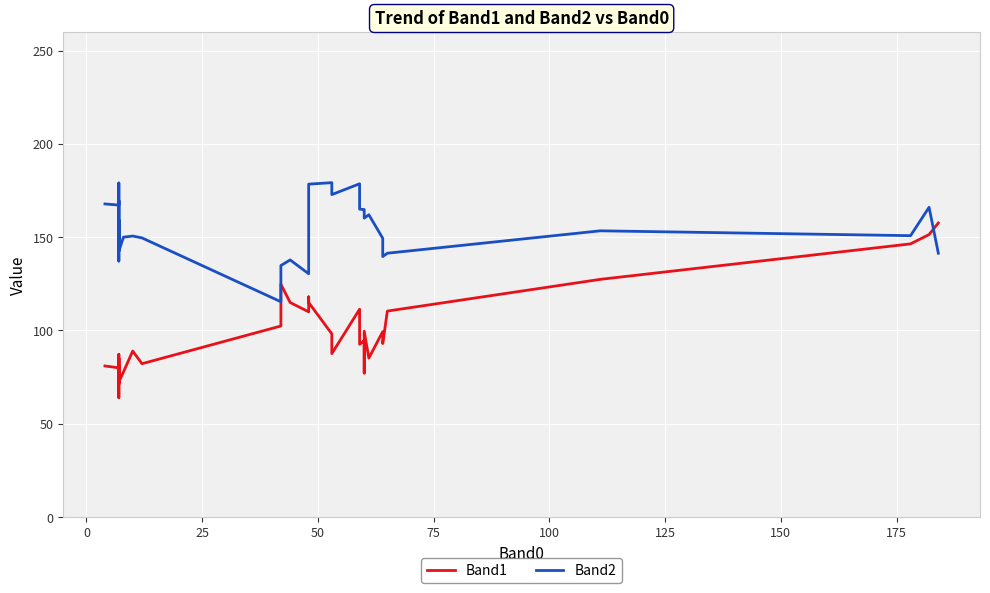

What is the difference between the maximum and second lowest values in the Band1 series?

86.4